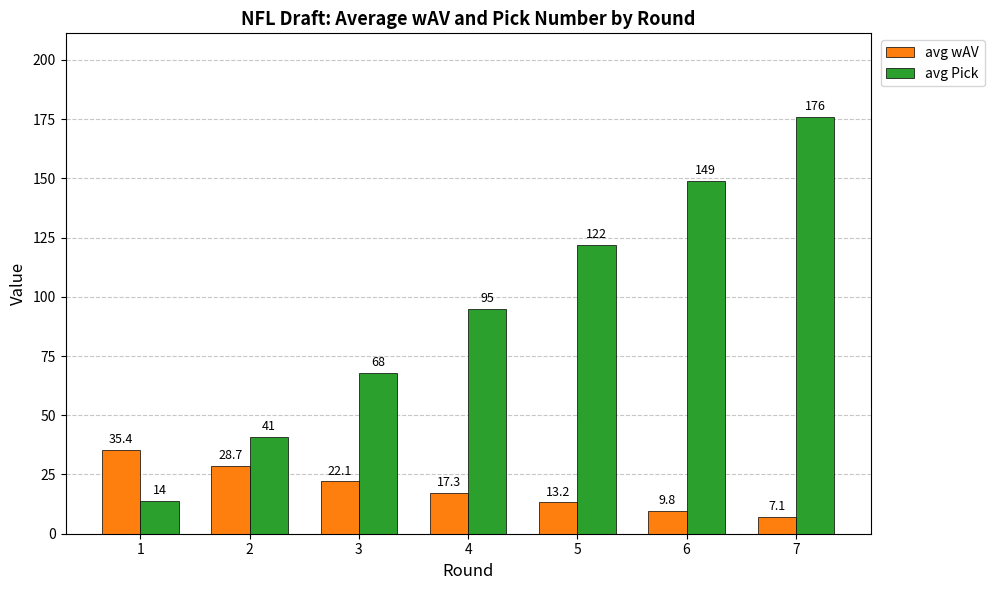

True or false: avg Pick has a value of 20.4 at 1.

False